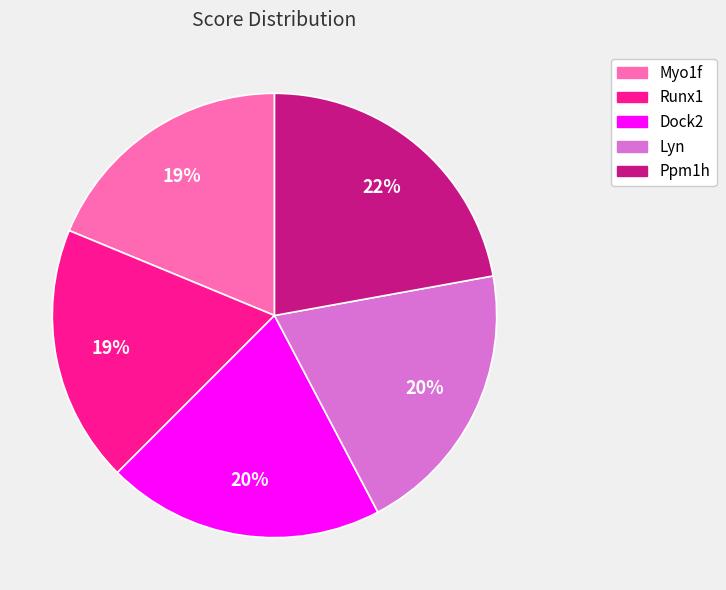

The Myo1f slice represents 5% of the pie. True or false?

False